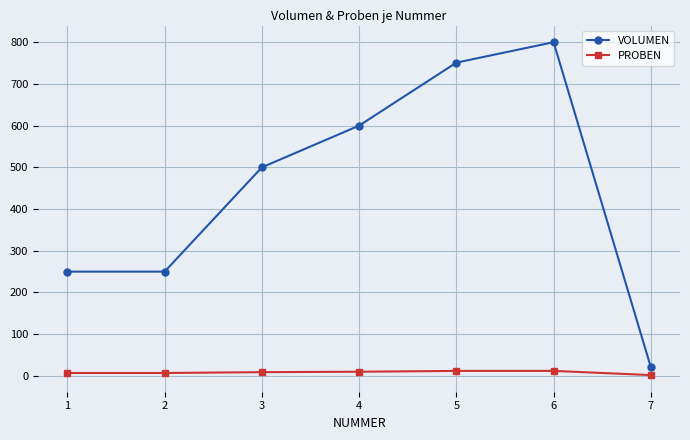

True or false: VOLUMEN has a value of 800 at 6.

True